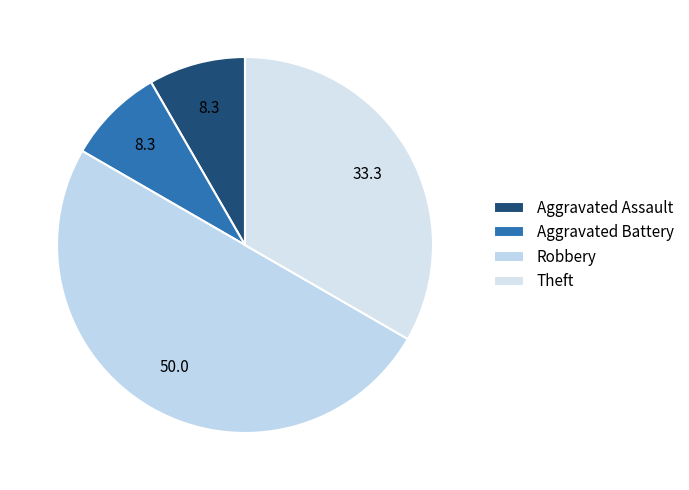

What is the largest slice in the pie chart?

Robbery